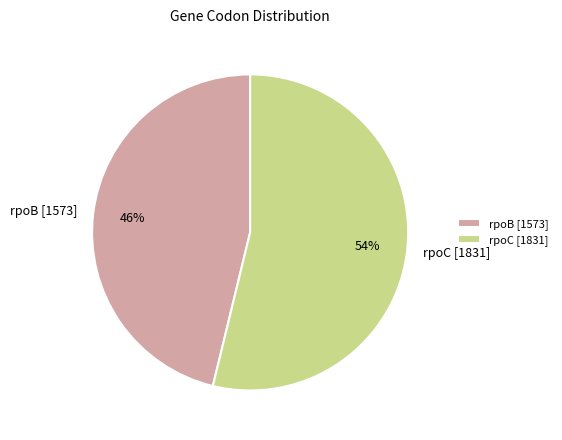

What is the largest slice in the pie chart?

rpoC [1831]